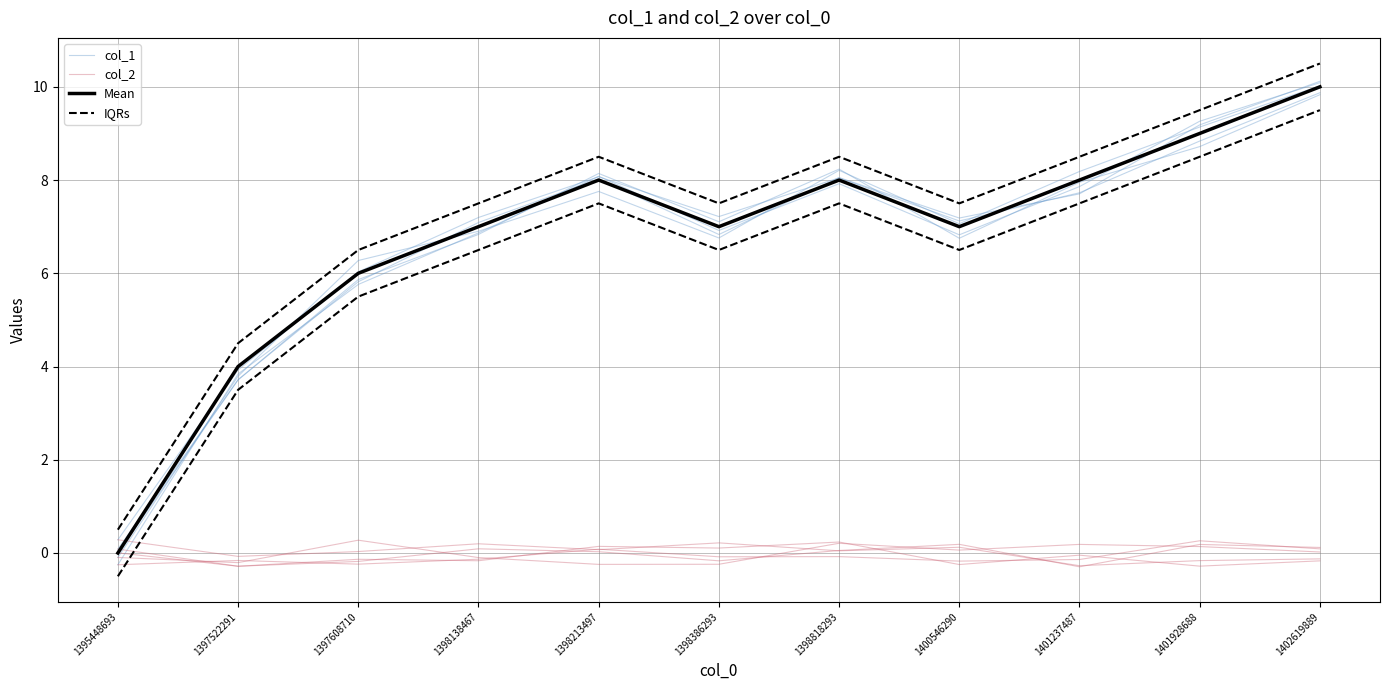

Which series has the largest range (max minus min)?

Mean